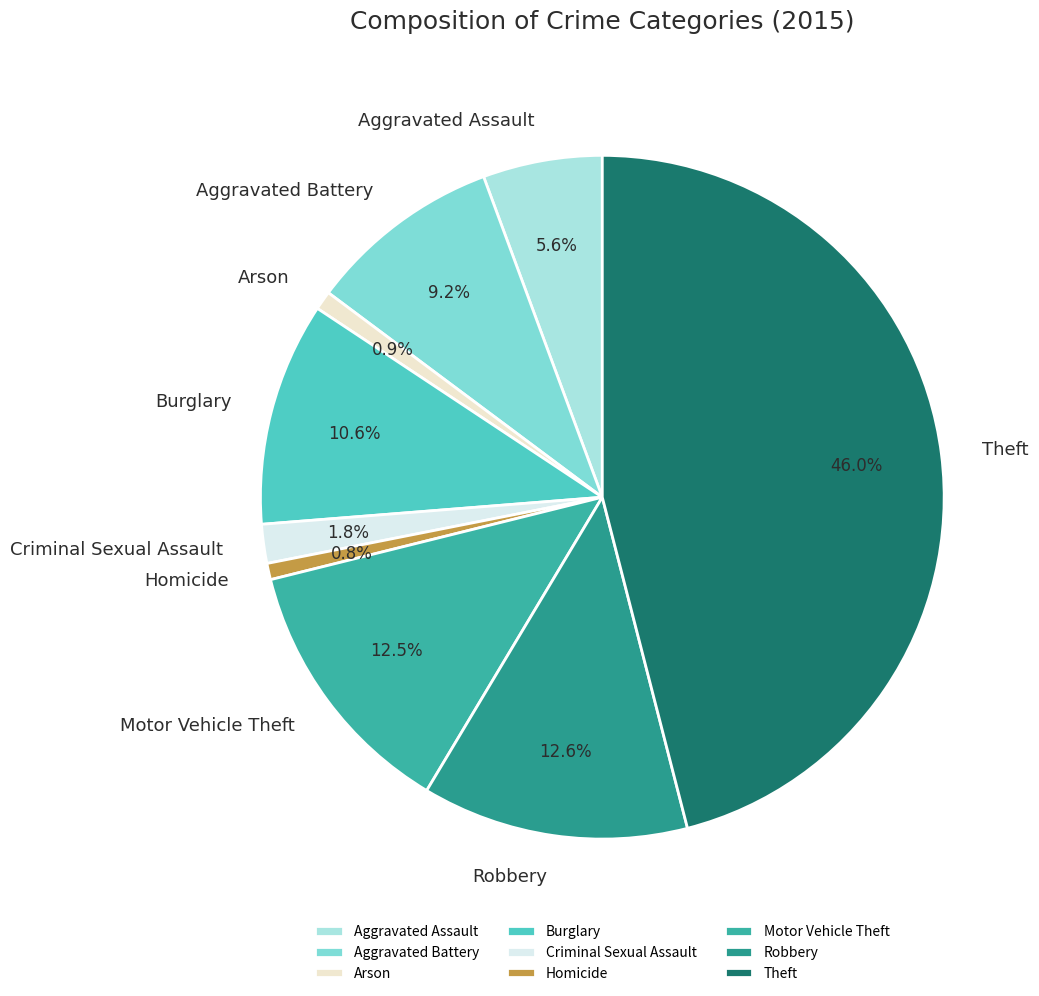

What percentage is the Aggravated Battery slice, to the nearest percent?

9%